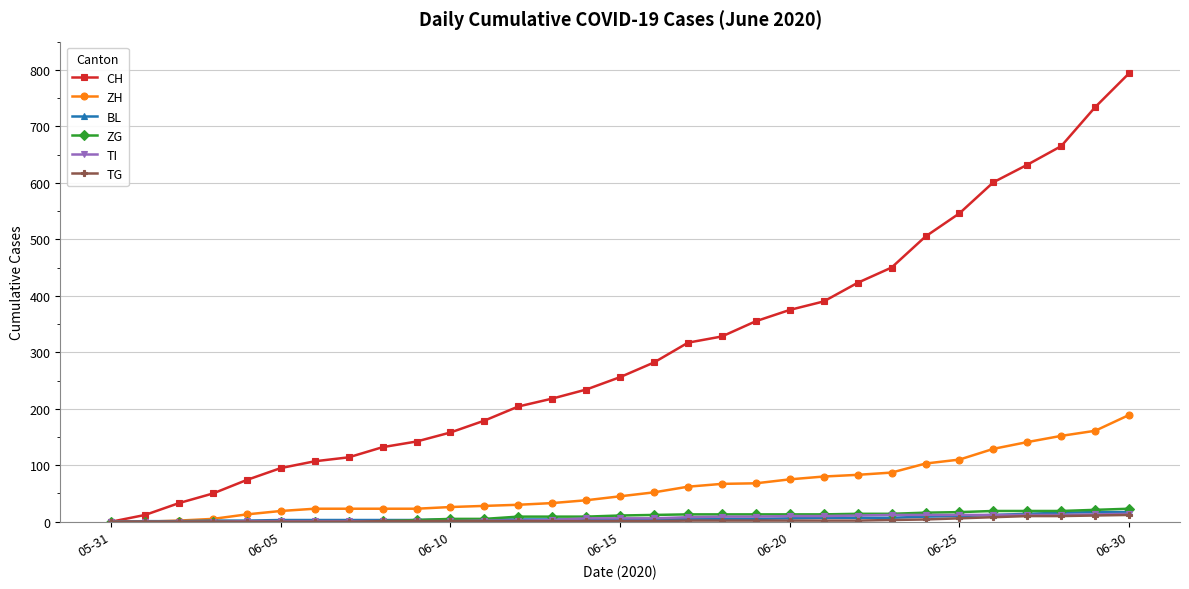

Which series has the largest total across all categories?

CH